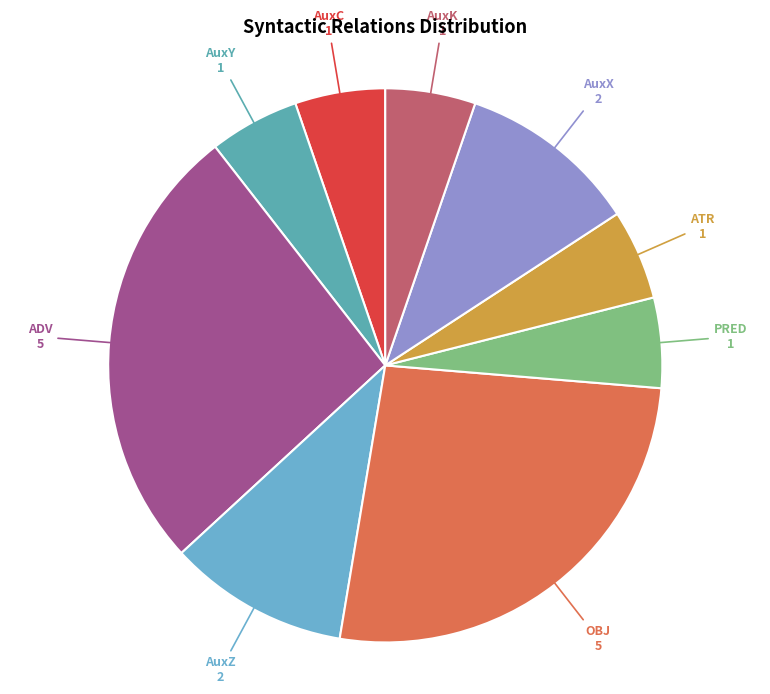

Is it true that AuxZ is 11% of the pie?

True